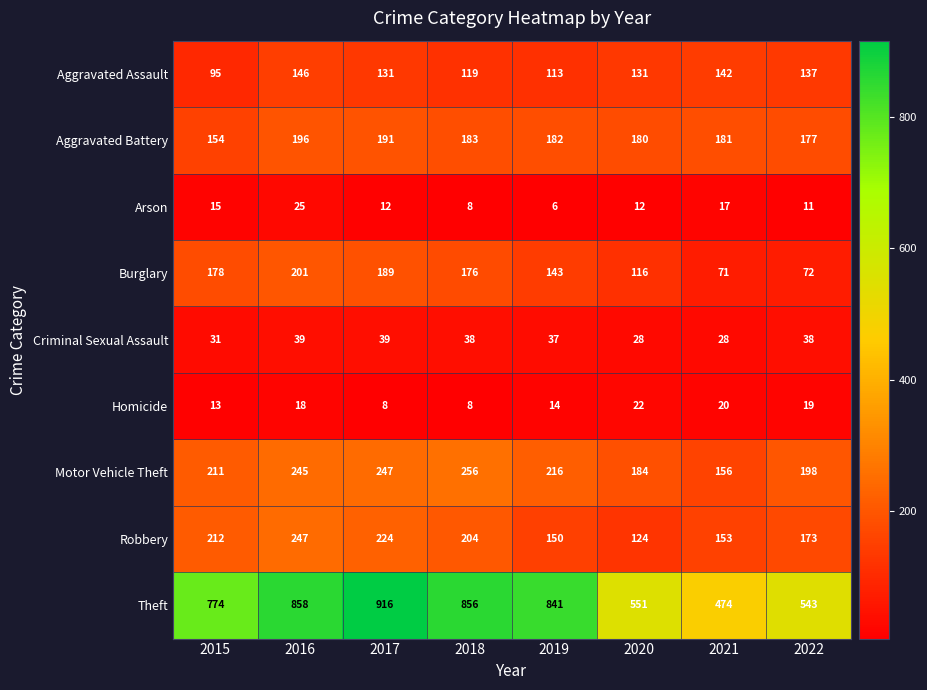

What is the difference between the maximum and minimum values in the Robbery series?

123